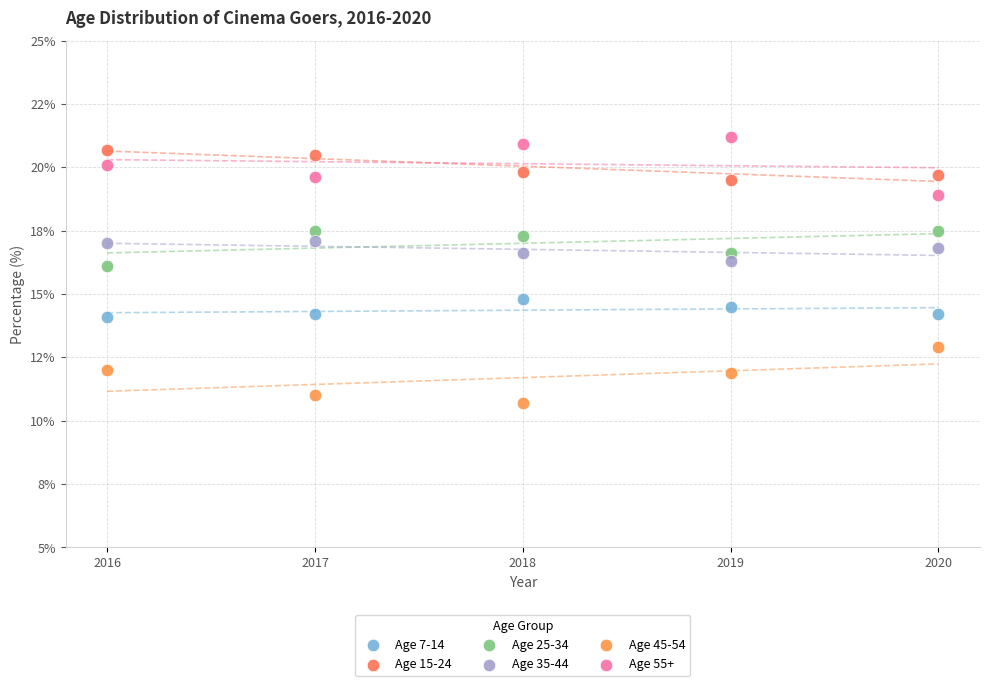

Which series reaches the maximum Y coordinate?

Age 55+